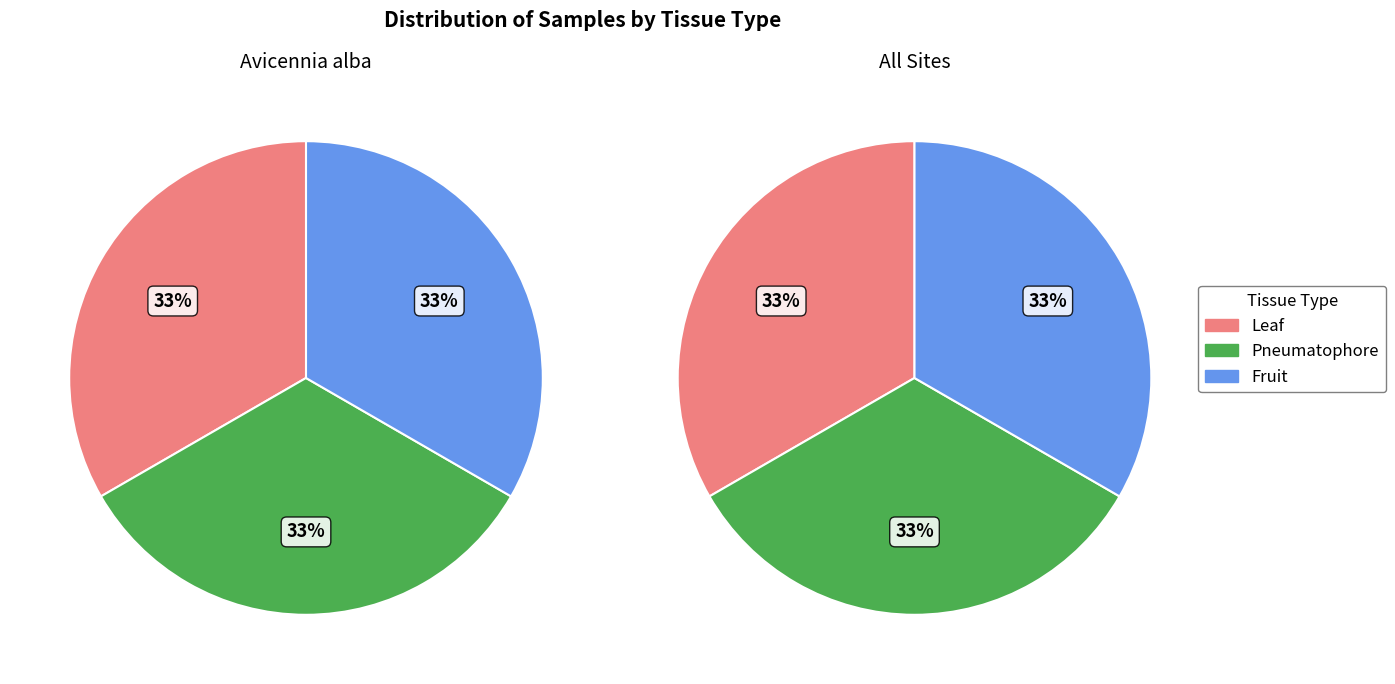

Is Sediment the majority of the pie?

No